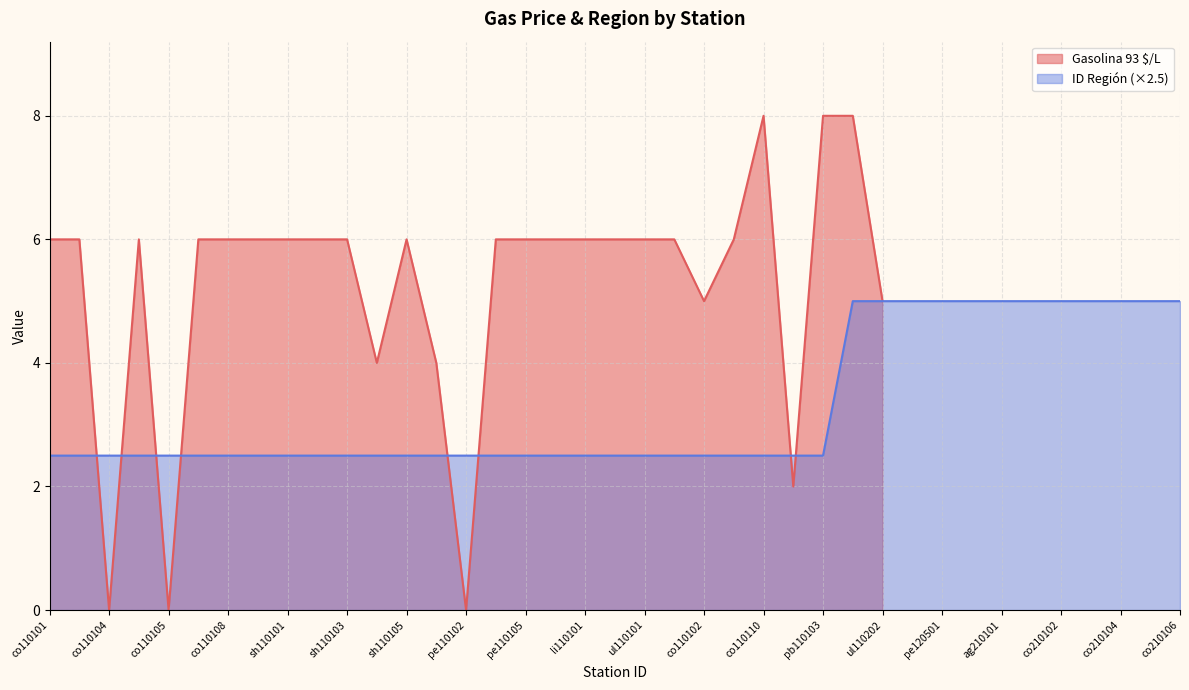

What is the sum of all values?

127.5